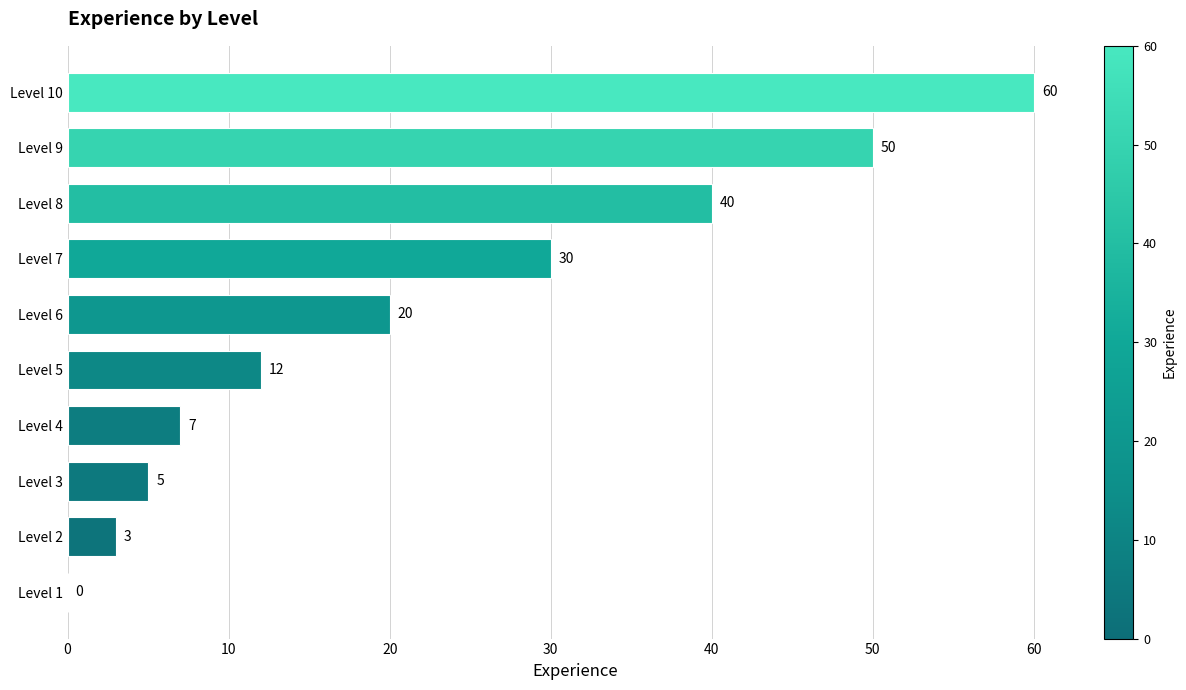

Is it true that the value at Level 1 is 0?

True